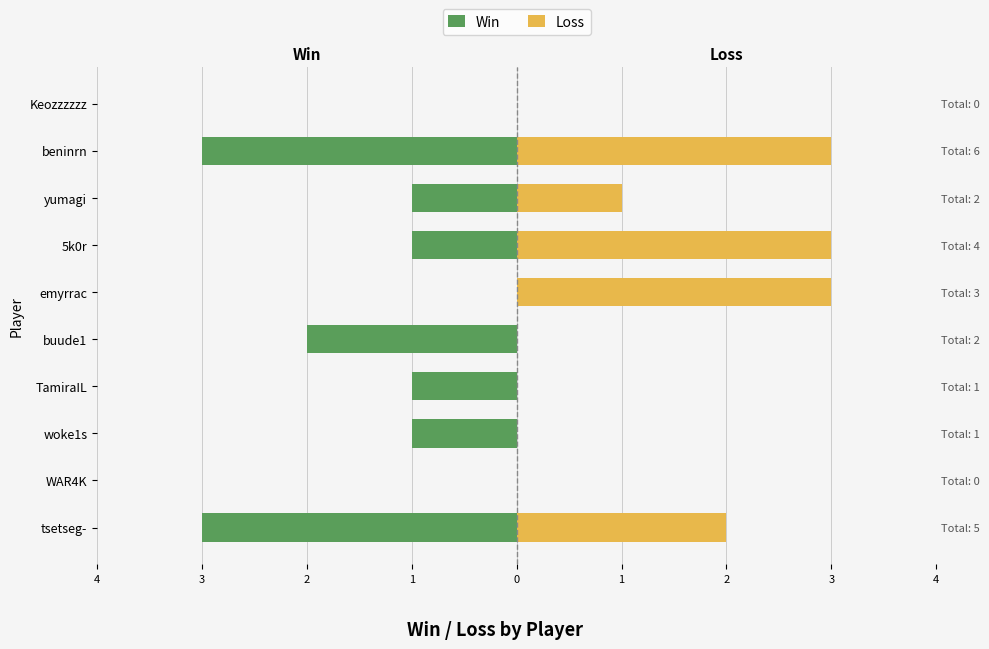

What is the highest value of the Loss series?

3